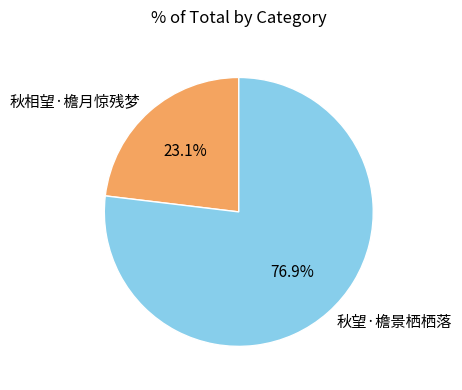

What percentage is NOT represented by 秋望·檐景栖栖落?

23.1%